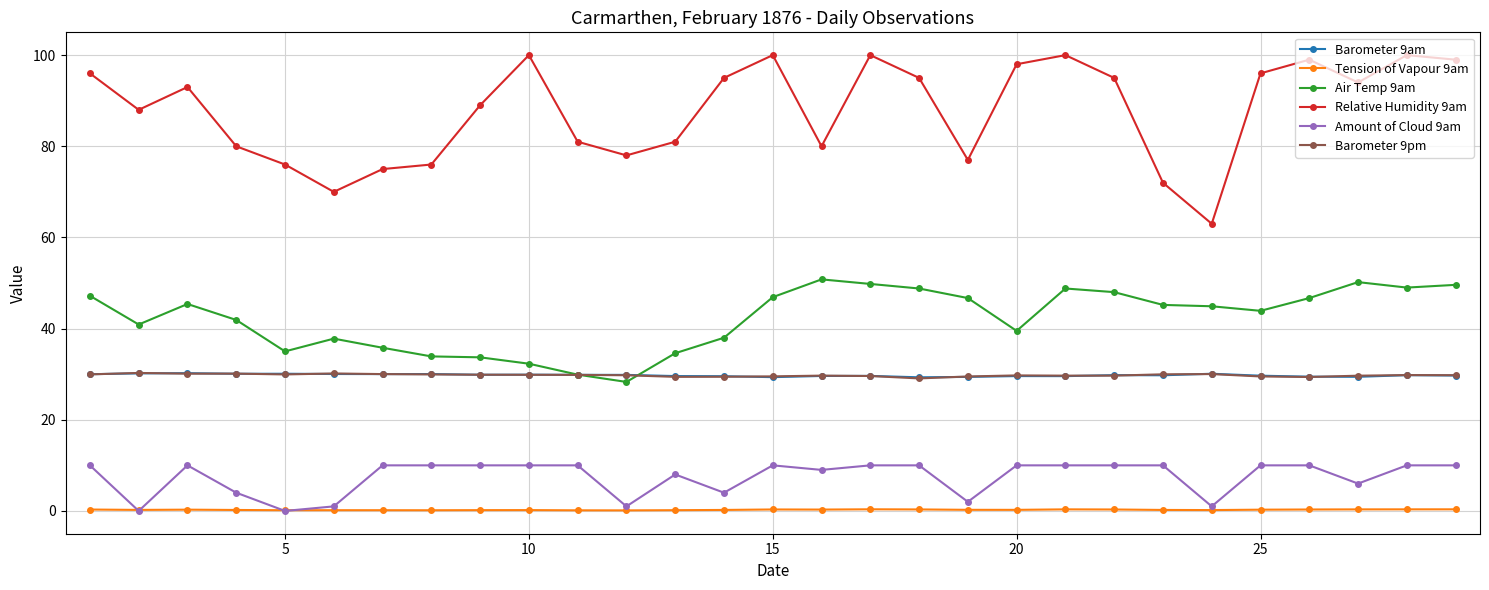

What is the value of the Barometer 9am point at the 28th from the left?

29.8